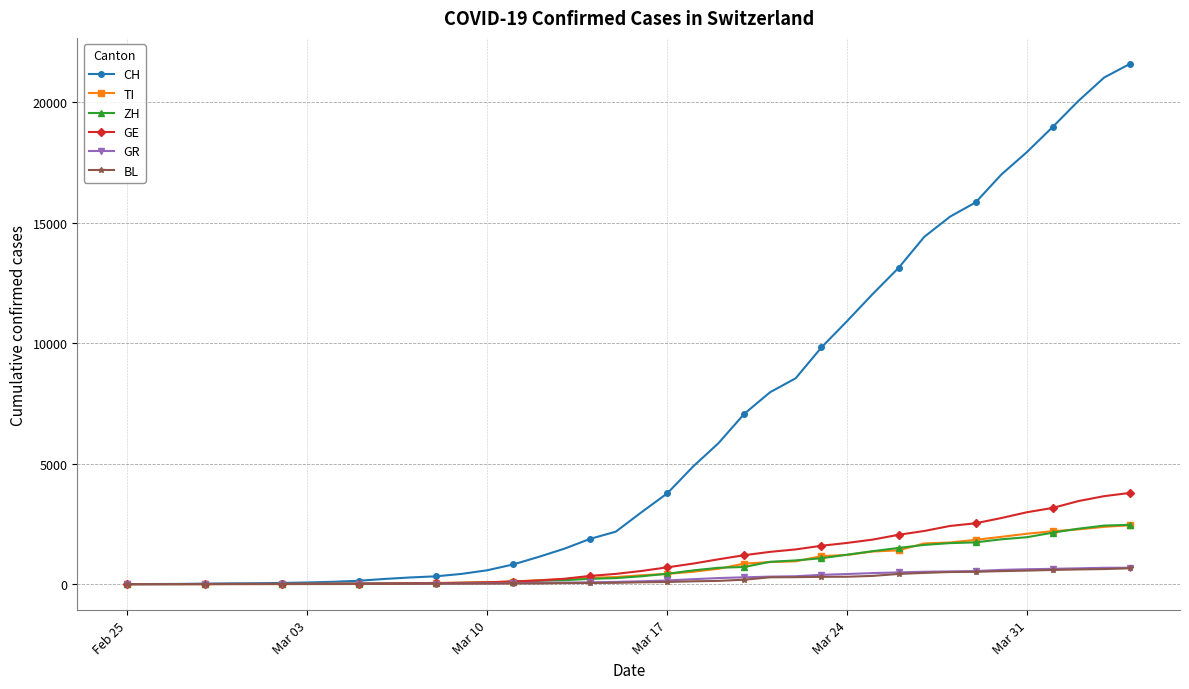

Which series has the largest total across all categories?

CH